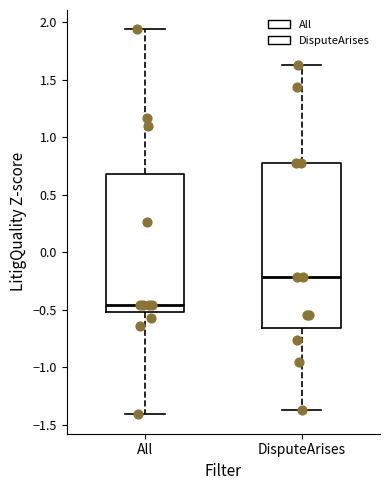

Reading left to right, read every box against the y-axis: the position of its median line, the range the box covers, and the ends of its whiskers. The values are not printed on the chart, so give them approximately, as read against the axis.

All: median -0.45, box -0.50 to 0.70, whiskers -1.40 to 1.95
DisputeArises: median -0.20, box -0.65 to 0.80, whiskers -1.35 to 1.65